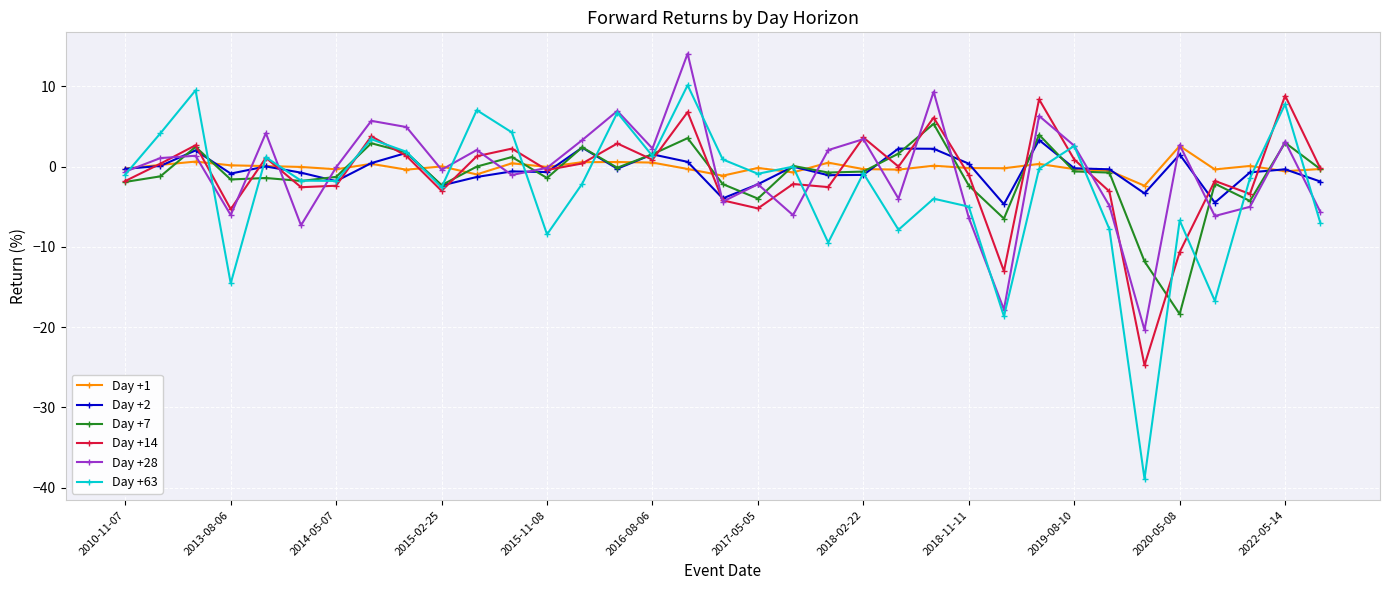

Which series ends up on top after the final intersection of Day +28 and Day +7?

Day +7